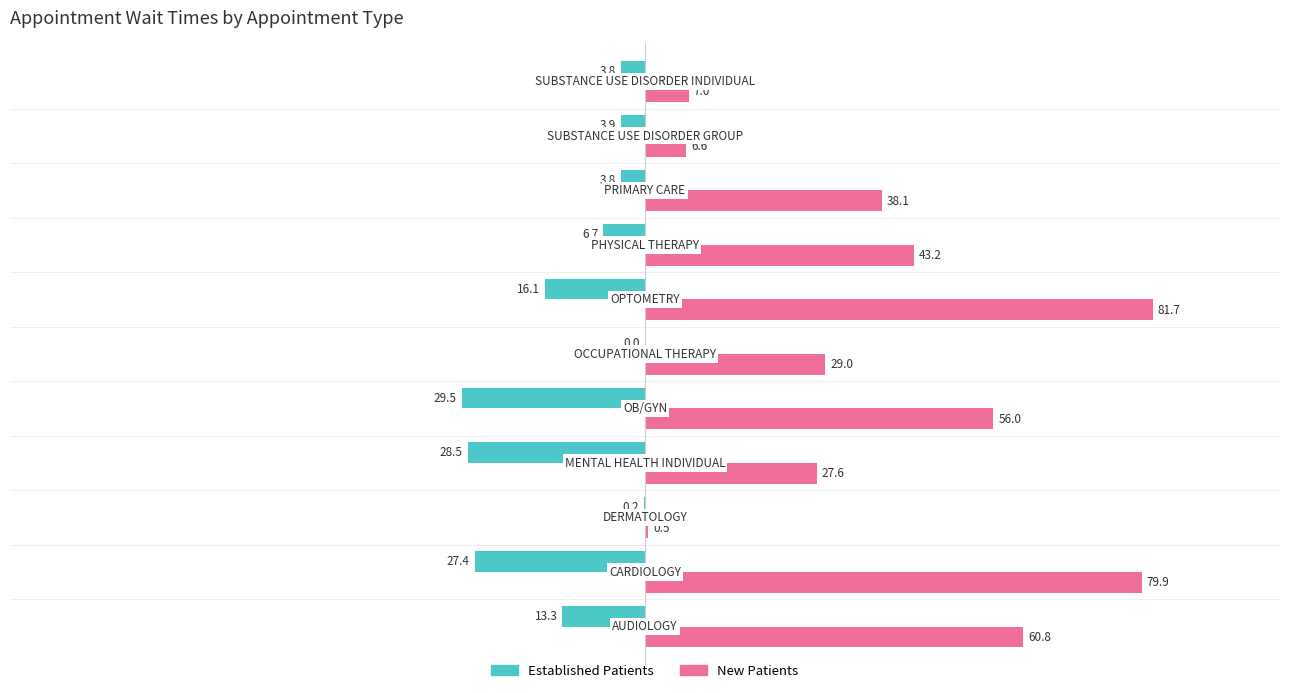

What is the maximum value shown in the chart?

81.7